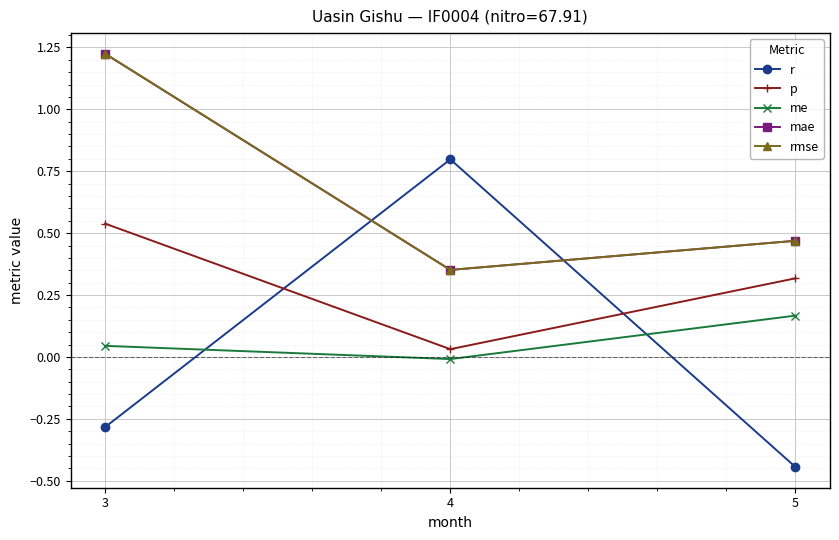

Which series has the largest total across all categories?

mae